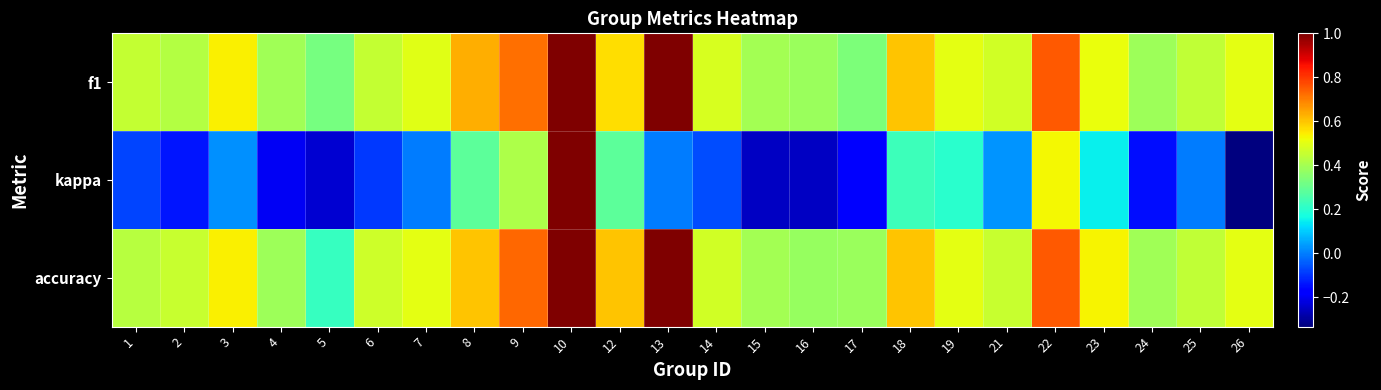

How many categories are shown in the chart?

24